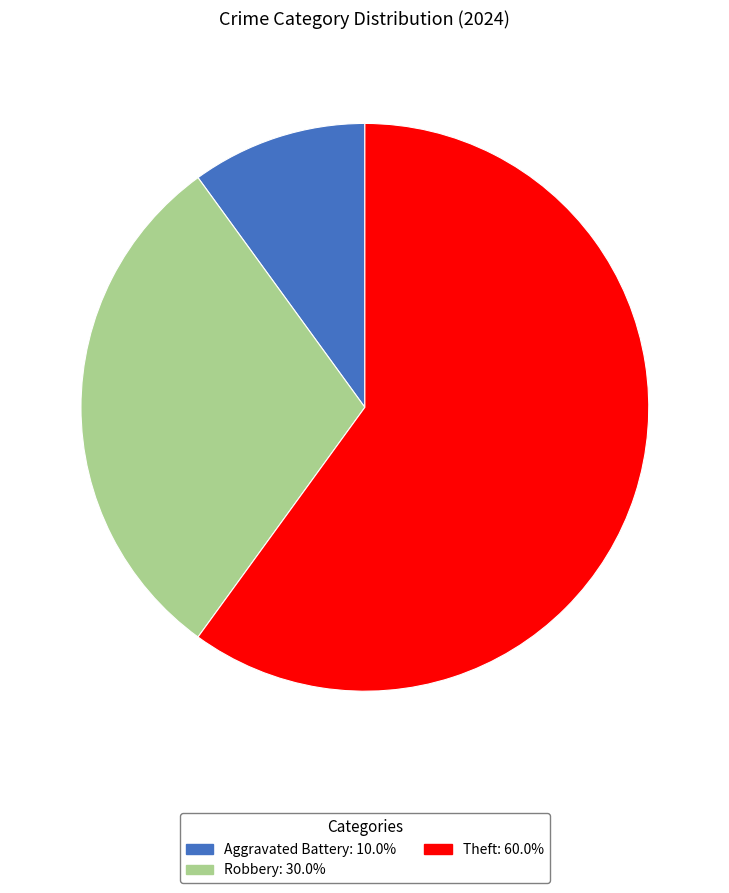

Is there a majority slice in this chart?

Yes